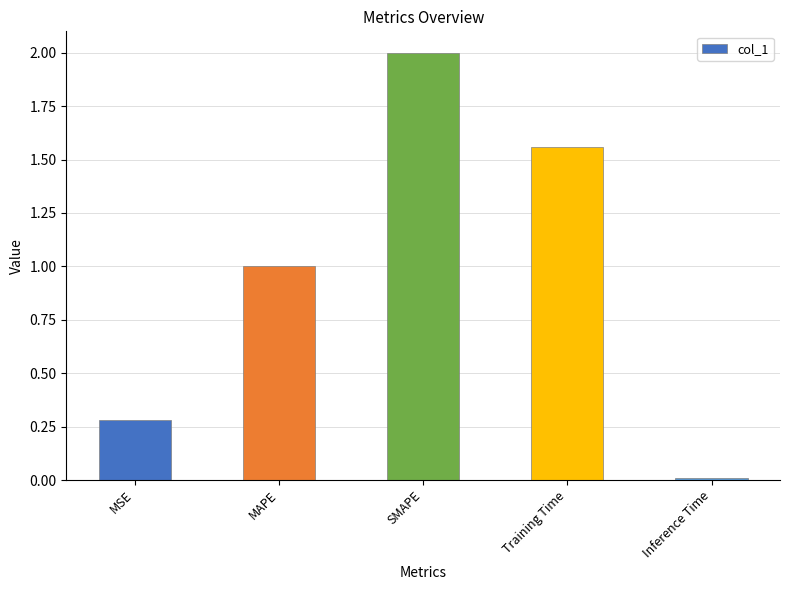

Is it true that the value at MSE is 0.3?

True